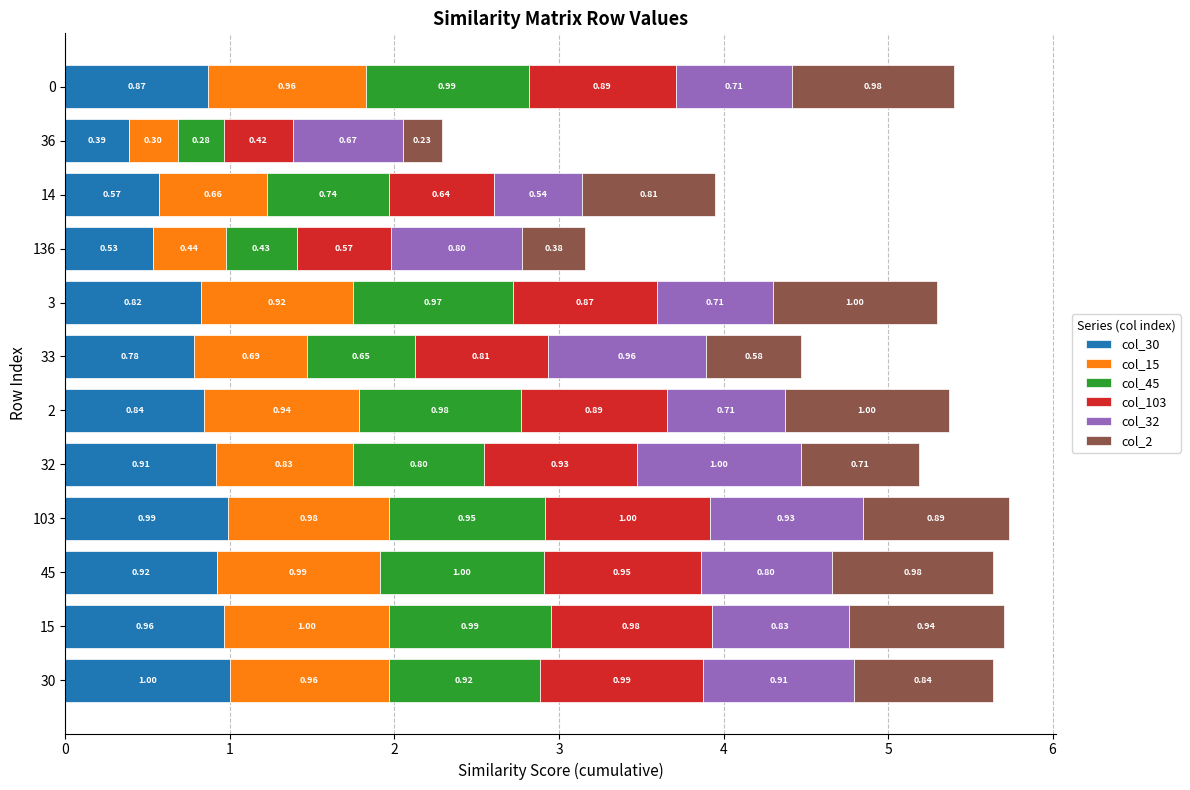

Count the number of data series in this chart.

6